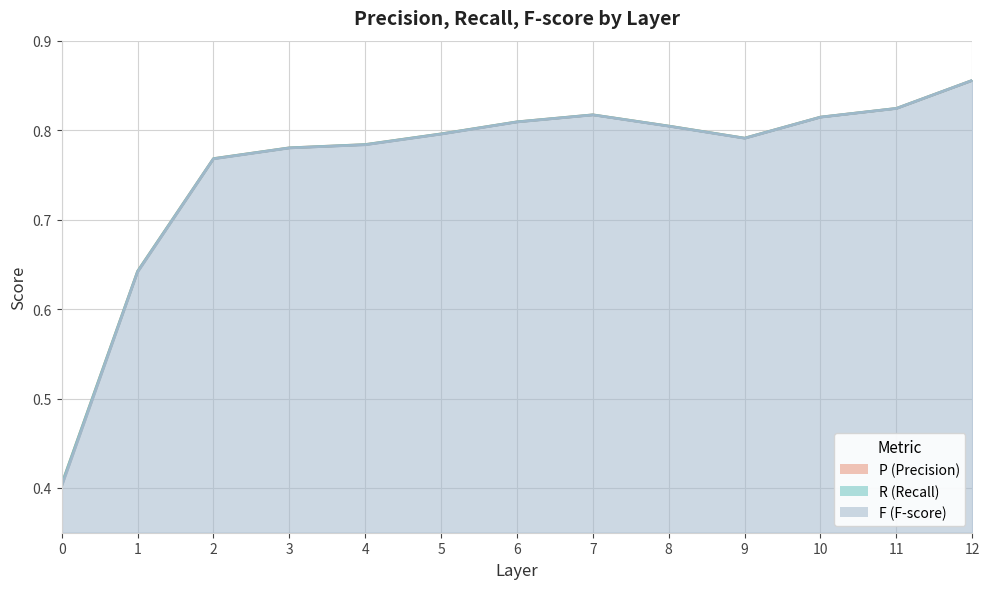

Reading left to right, what are all the values shown in this chart?

P: 0=0.4	1=0.6	2=0.8	3=0.8	4=0.8	5=0.8	6=0.8	7=0.8	8=0.8	9=0.8	10=0.8	11=0.8	12=0.9
R: 0=0.4	1=0.6	2=0.8	3=0.8	4=0.8	5=0.8	6=0.8	7=0.8	8=0.8	9=0.8	10=0.8	11=0.8	12=0.9
F: 0=0.4	1=0.6	2=0.8	3=0.8	4=0.8	5=0.8	6=0.8	7=0.8	8=0.8	9=0.8	10=0.8	11=0.8	12=0.9